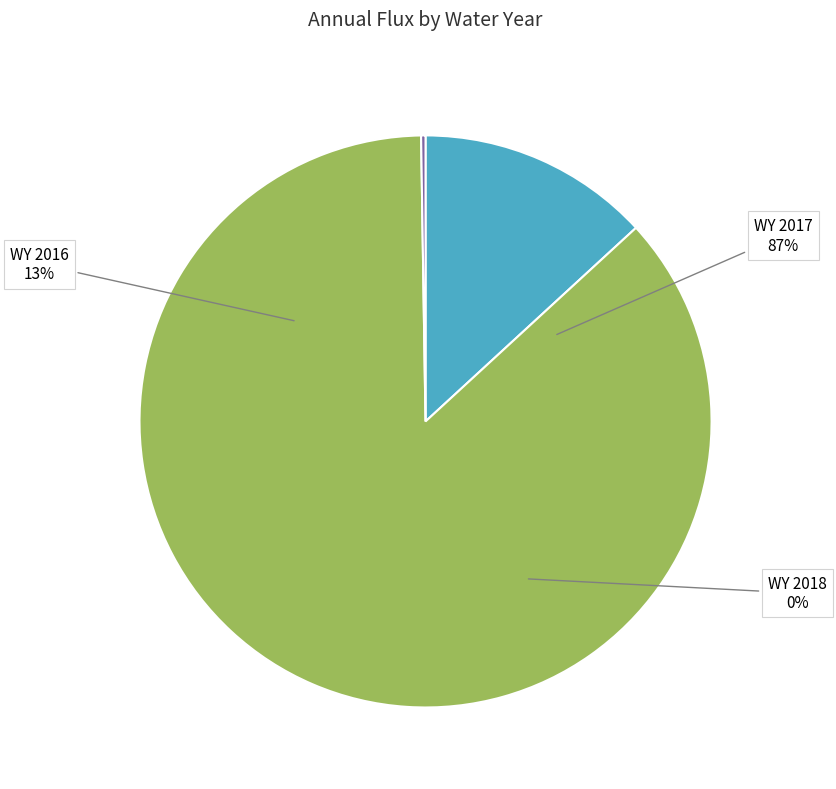

True or false: WY 2018 accounts for 7% of the total.

False